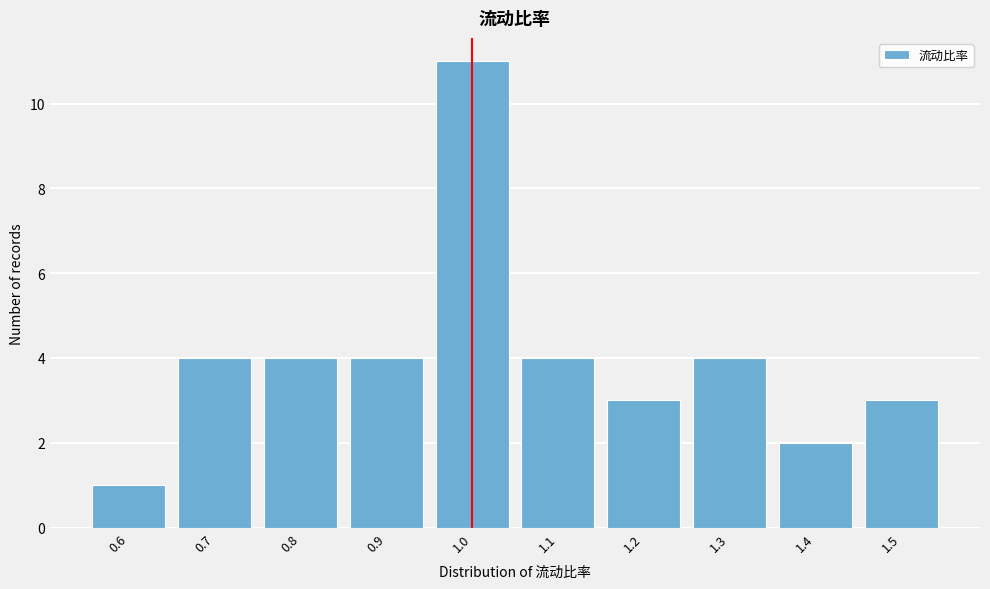

Reading left to right, what are all the values shown in this chart?

1	4	4	4	11	4	3	4	2	3